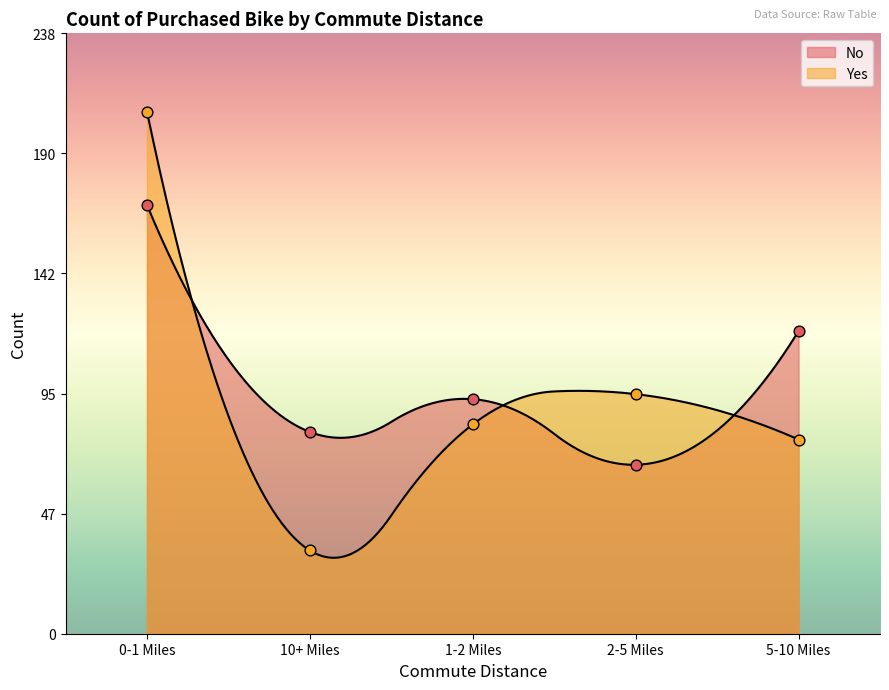

At how many categories does at least one series exceed 152?

1